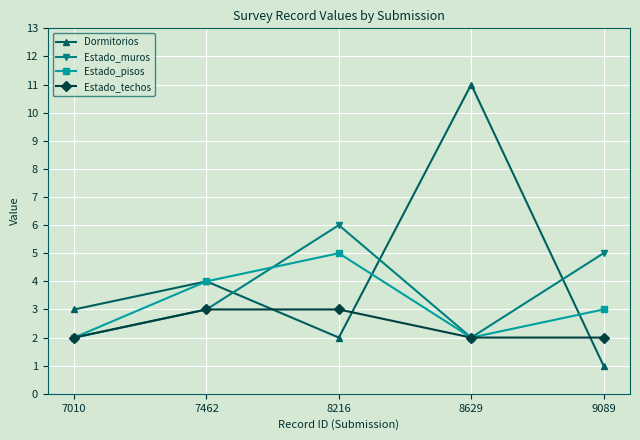

List the series in order of their peak value, highest first.

Dormitorios, Estado_muros, Estado_pisos, Estado_techos